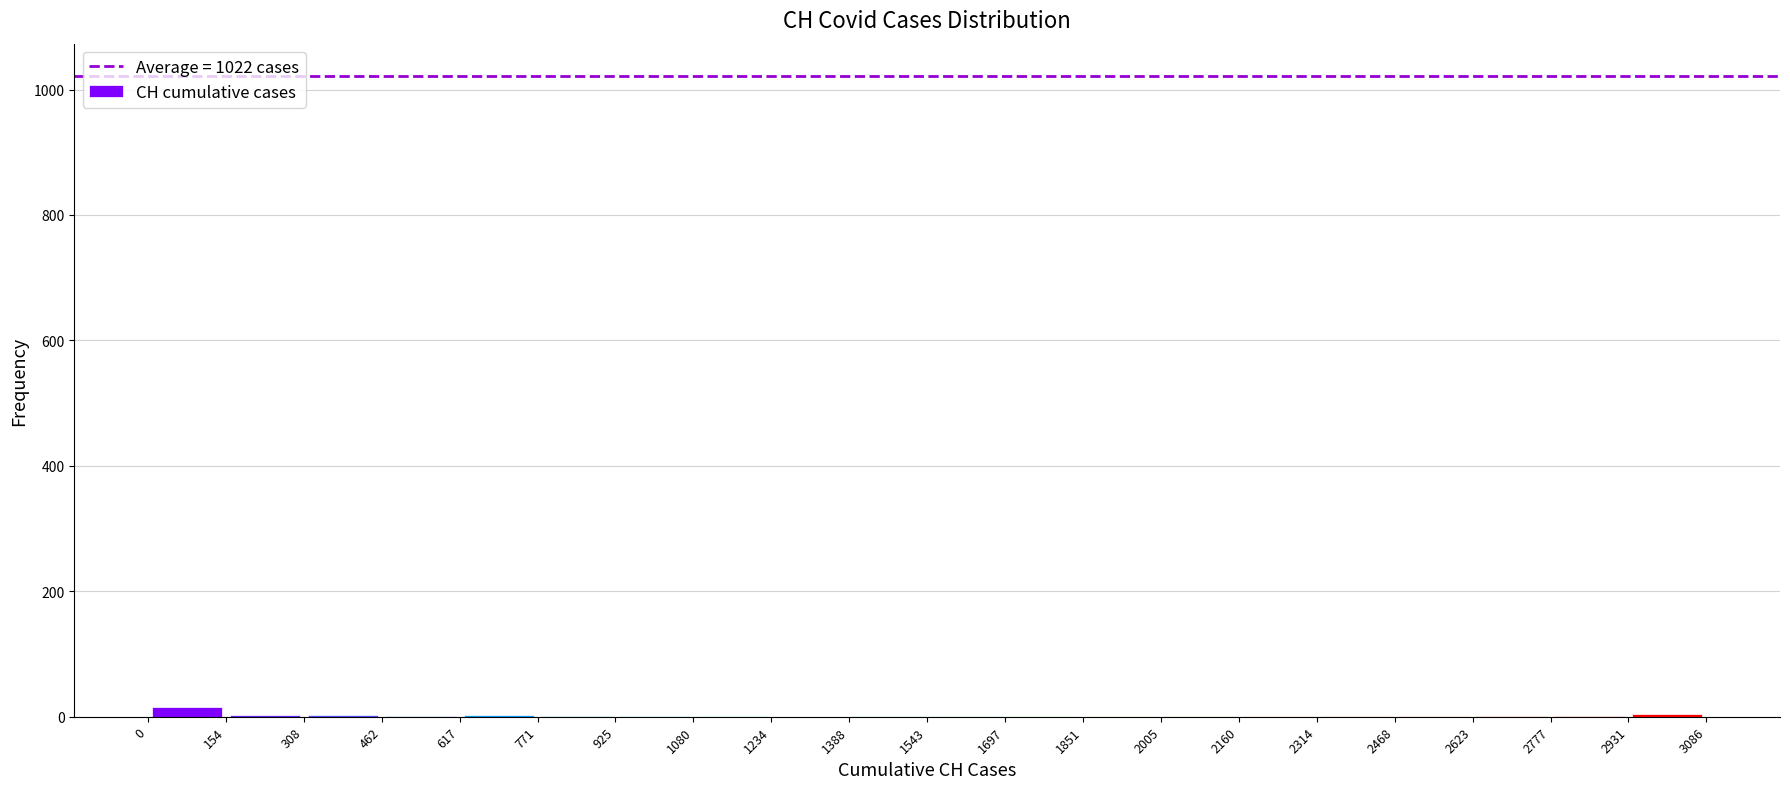

Reading left to right, transcribe this chart: for each bar, give the range it covers on the x-axis and its height. The values are not printed on the chart, so give them approximately, as read against the axis.

0 to 154: under 20
154 to 308: under 20
308 to 462: under 20
462 to 617: under 20
617 to 771: under 20
771 to 925: under 20
925 to 1080: under 20
1080 to 1234: under 20
1234 to 1388: 0
1388 to 1543: under 20
1543 to 1697: under 20
1697 to 1851: under 20
1851 to 2005: under 20
2005 to 2160: under 20
2160 to 2314: under 20
2314 to 2468: under 20
2468 to 2623: under 20
2623 to 2777: under 20
2777 to 2931: under 20
2931 to 3086: under 20